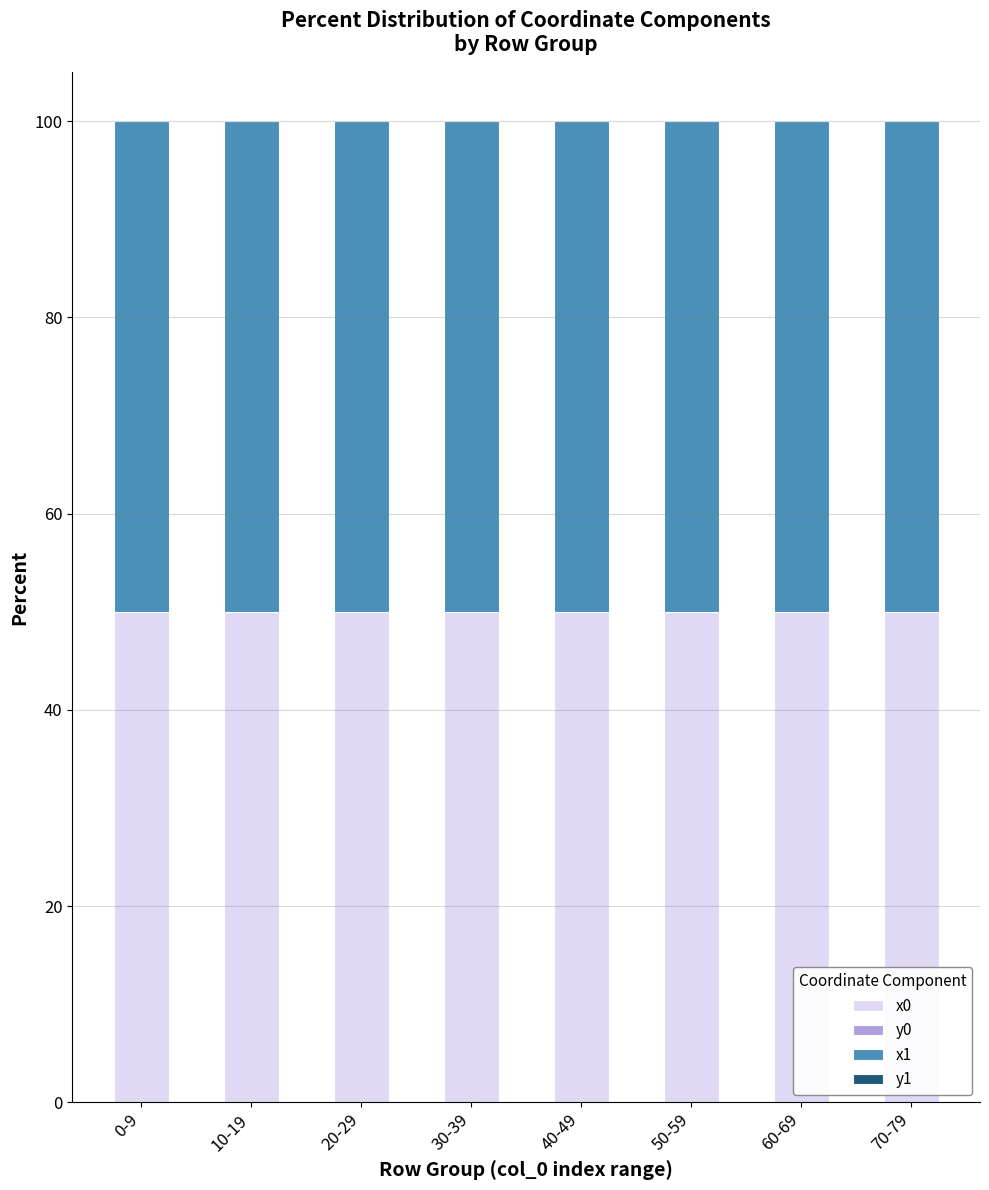

What is the label of the 7th bar from the left?

60-69